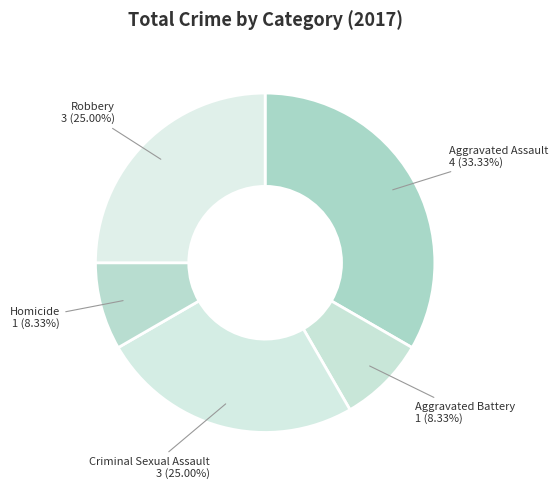

To the nearest percent, what is the difference between the largest and smallest slice percentages?

25%